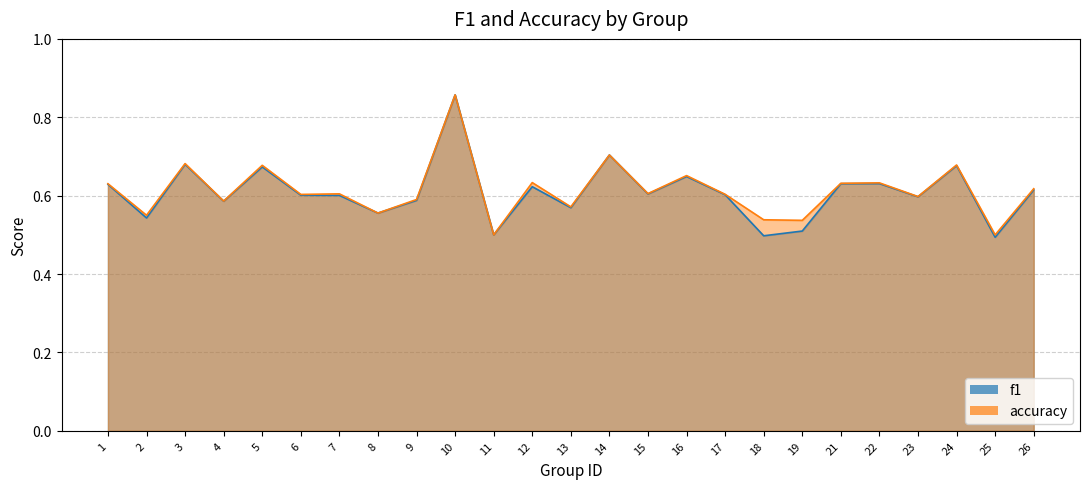

What is the sum of all accuracy values?

15.3